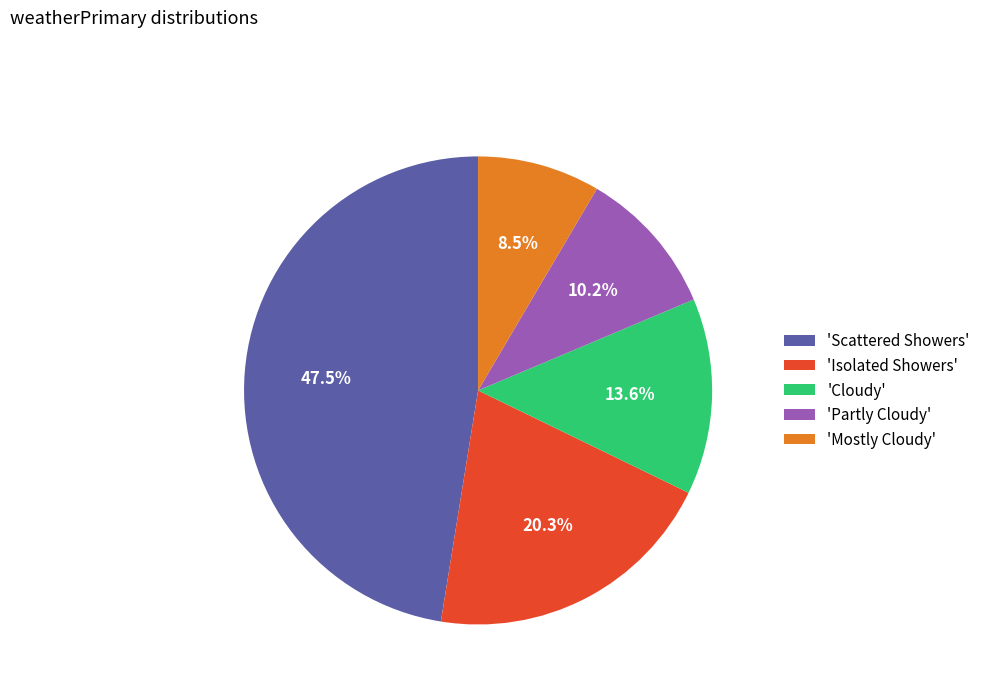

To the nearest percent, what is the average slice percentage?

20%